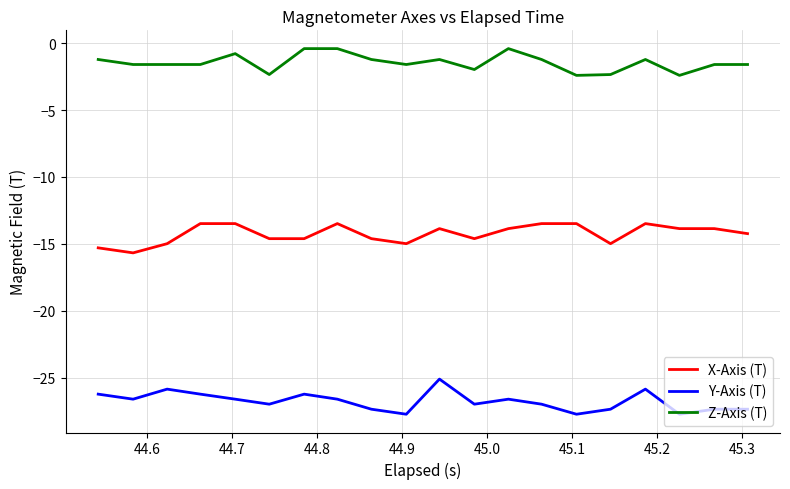

Rank the series by their average value, from lowest to highest.

Y-Axis (T), X-Axis (T), Z-Axis (T)